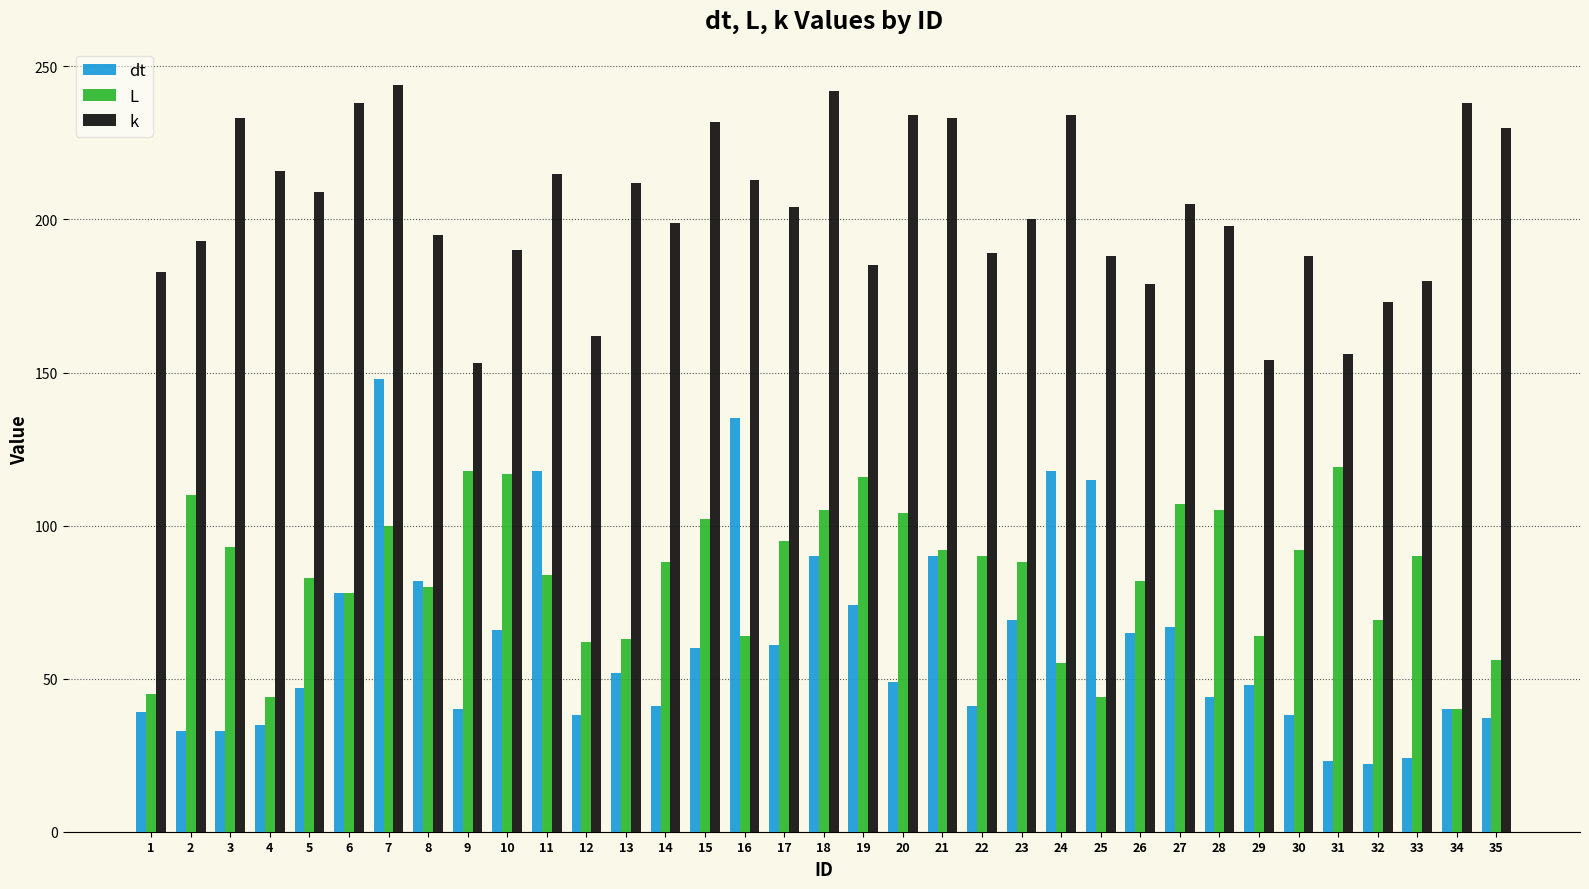

What is the difference between the maximum and minimum values in the dt series?

126